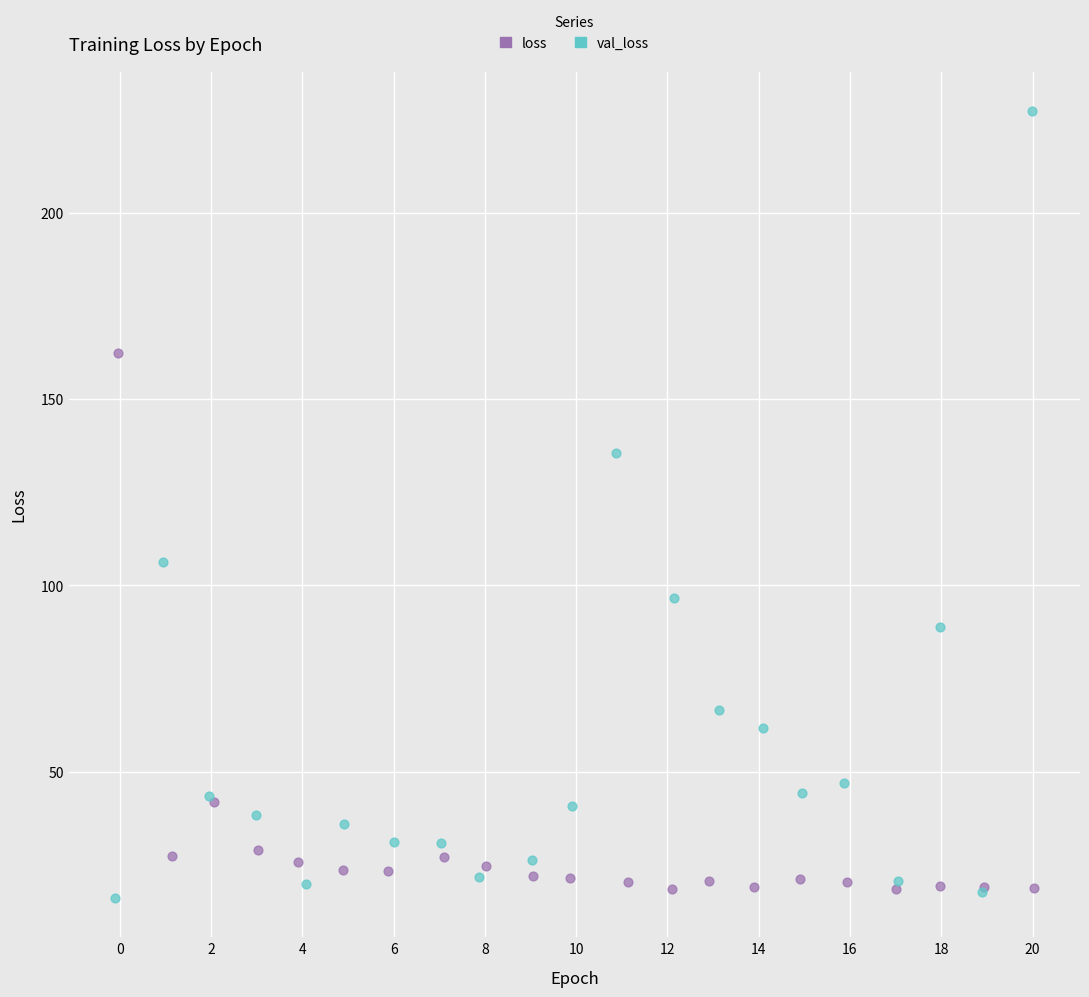

Which series has the largest Y range (max minus min)?

val_loss